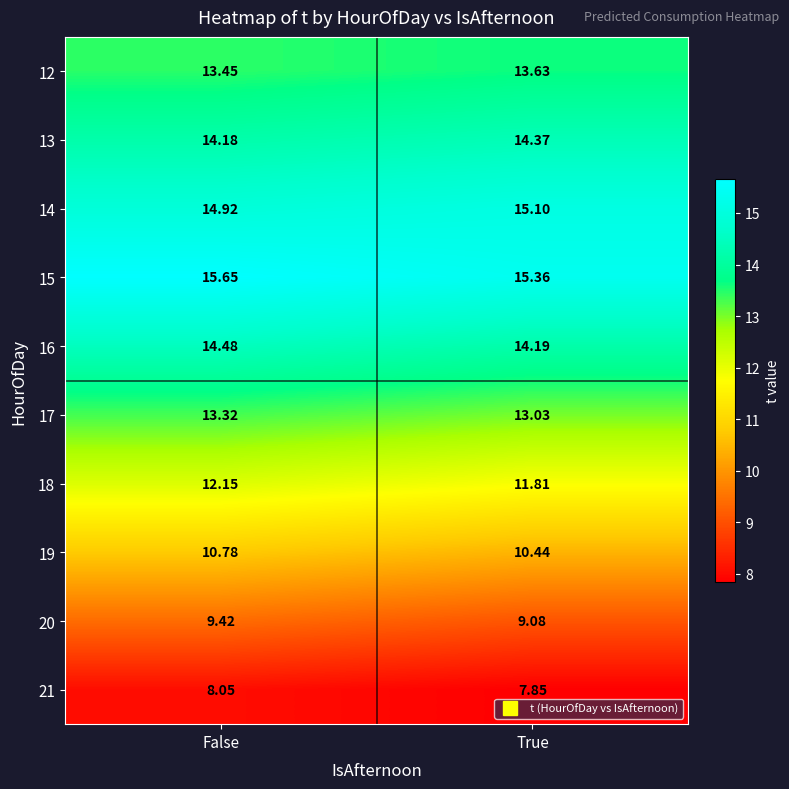

Rank the series at True from highest to lowest value.

15, 14, 13, 16, 12, 17, 18, 19, 20, 21